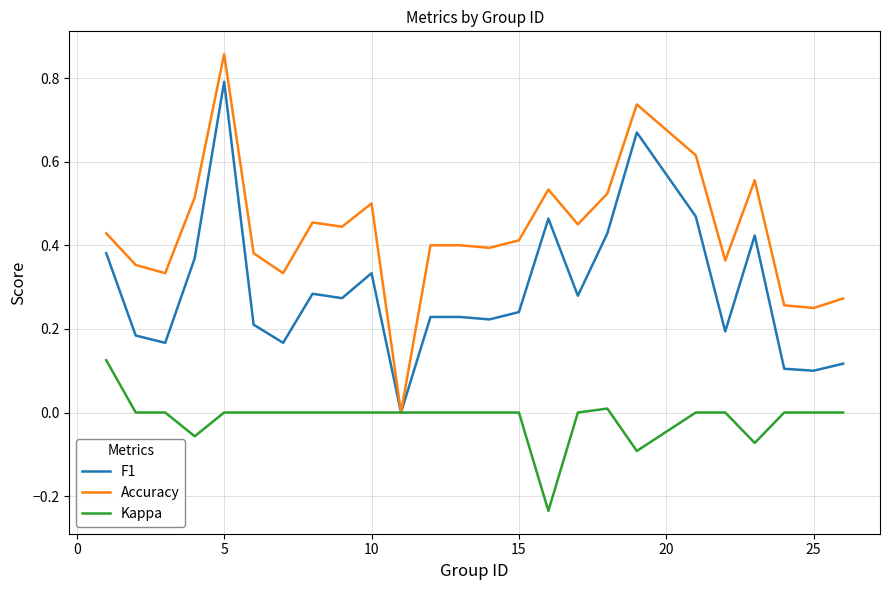

Which series has the widest spread of values?

Accuracy